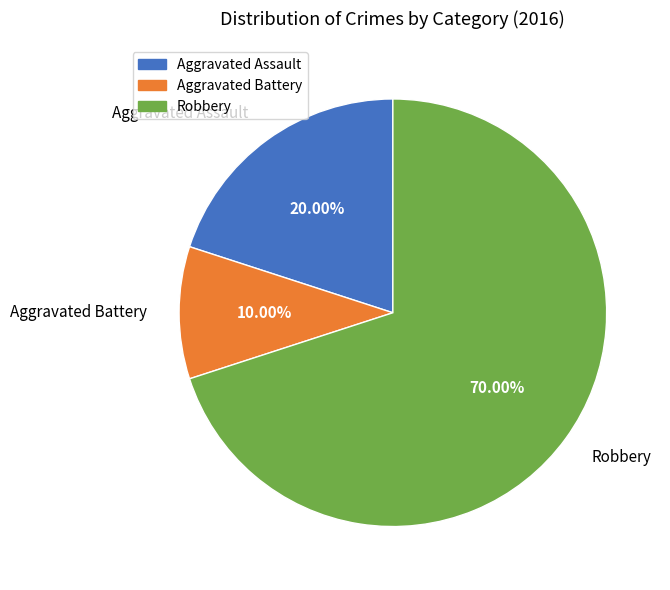

How many slices are in this pie chart?

3